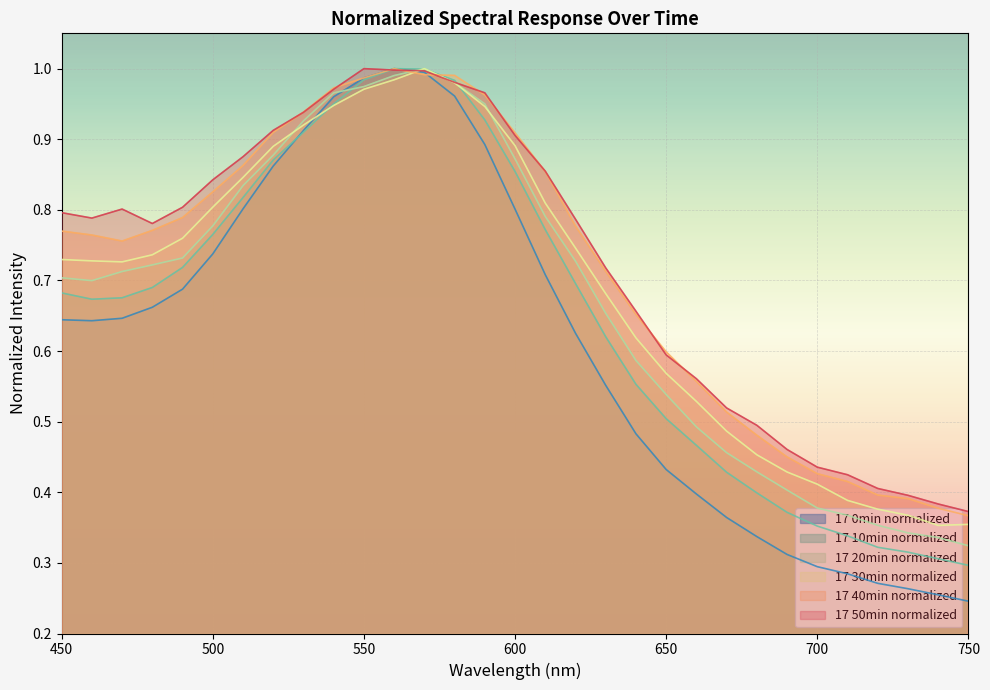

What is the value of the 17 20min_normalized point at the 2nd from the left?

0.7